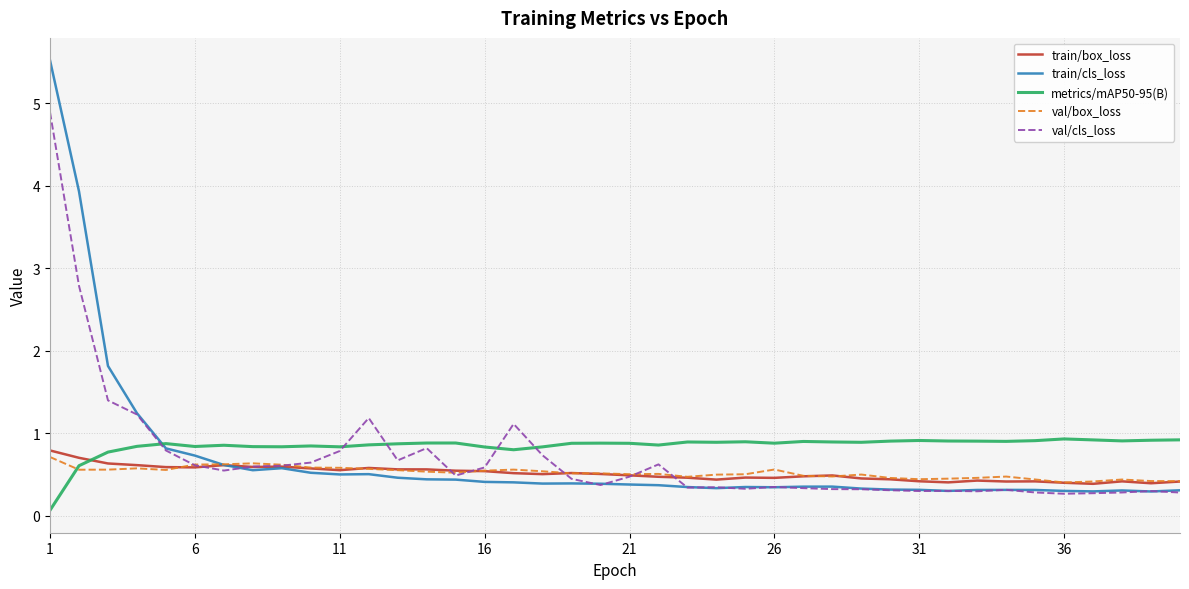

Which series has the largest range (max minus min)?

train/cls_loss